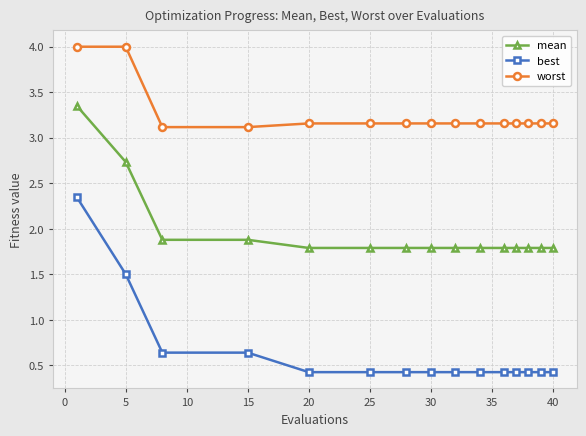

What is the difference between the second highest and second lowest values in the worst series?

0.9